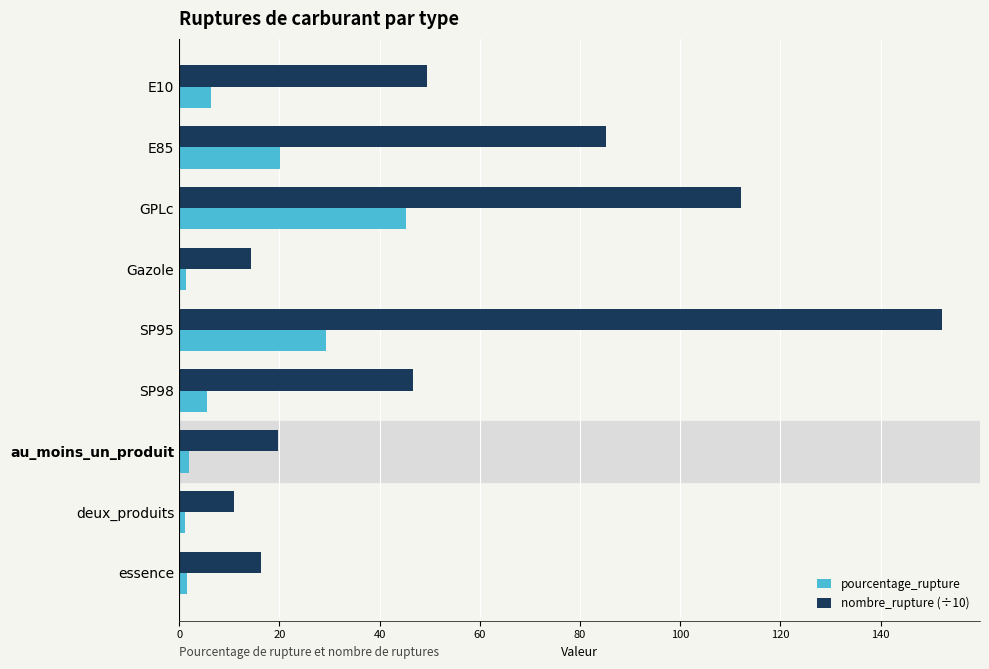

Which series changed the most between E10 and SP95?

nombre_rupture (÷10)